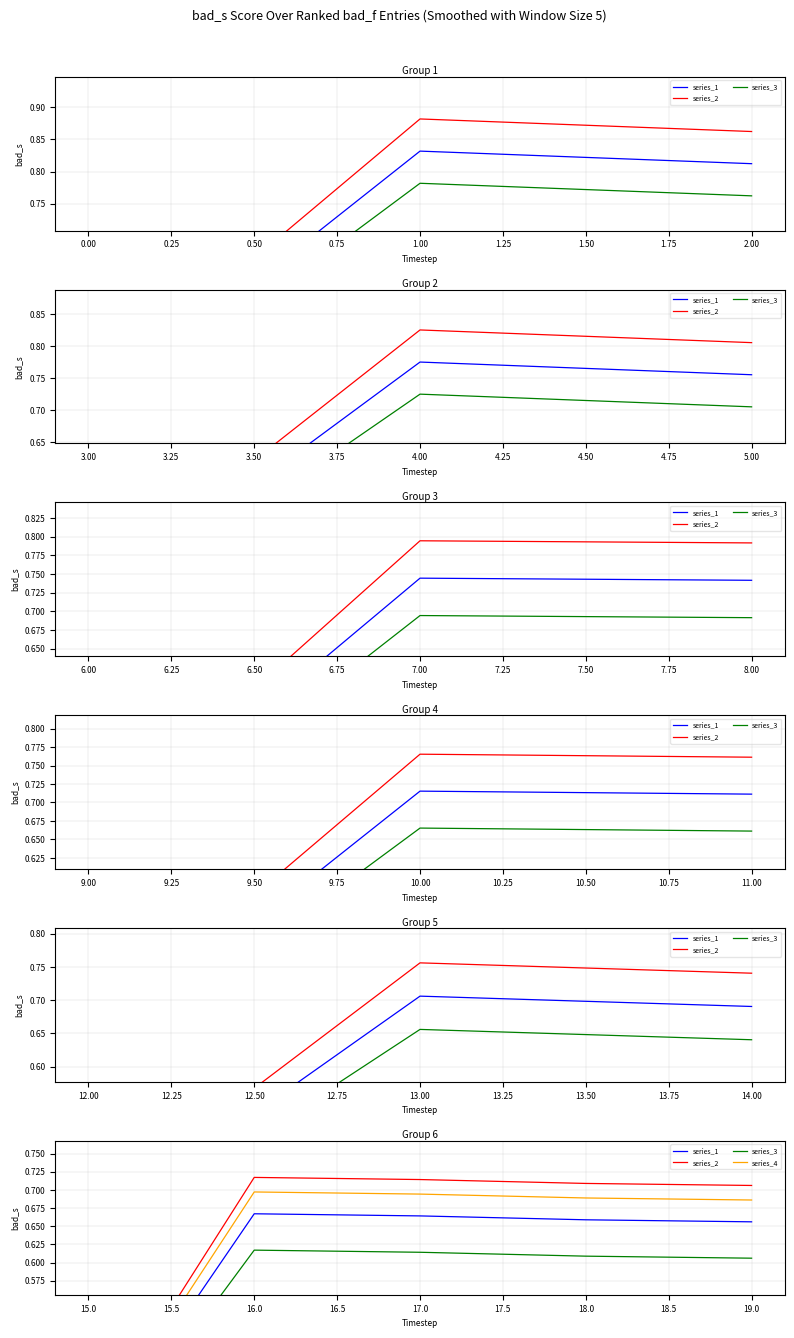

How many categories are shown in the chart?

5